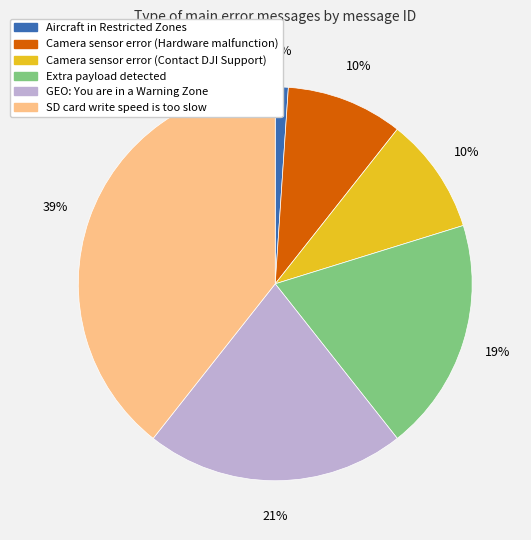

Does any single category account for the majority?

No